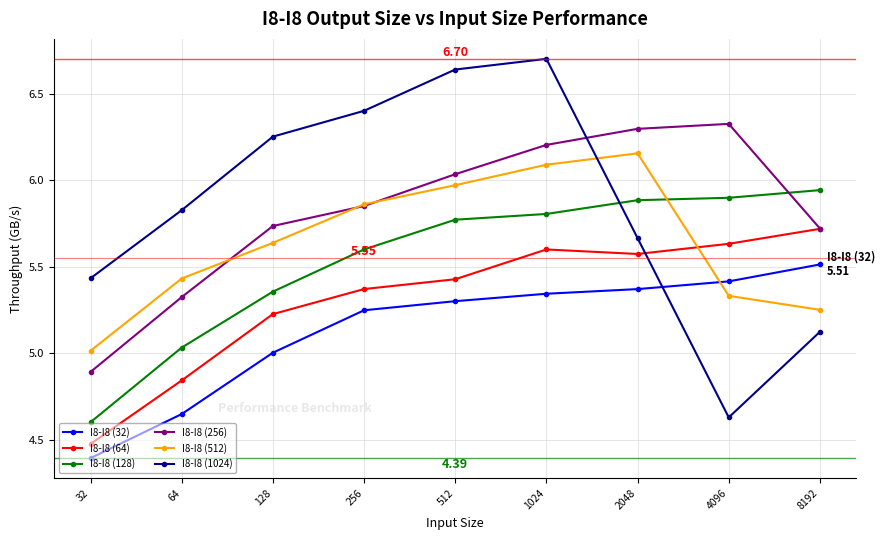

What are all the series names shown in the legend?

I8-I8 (32), I8-I8 (64), I8-I8 (128), I8-I8 (256), I8-I8 (512), I8-I8 (1024)